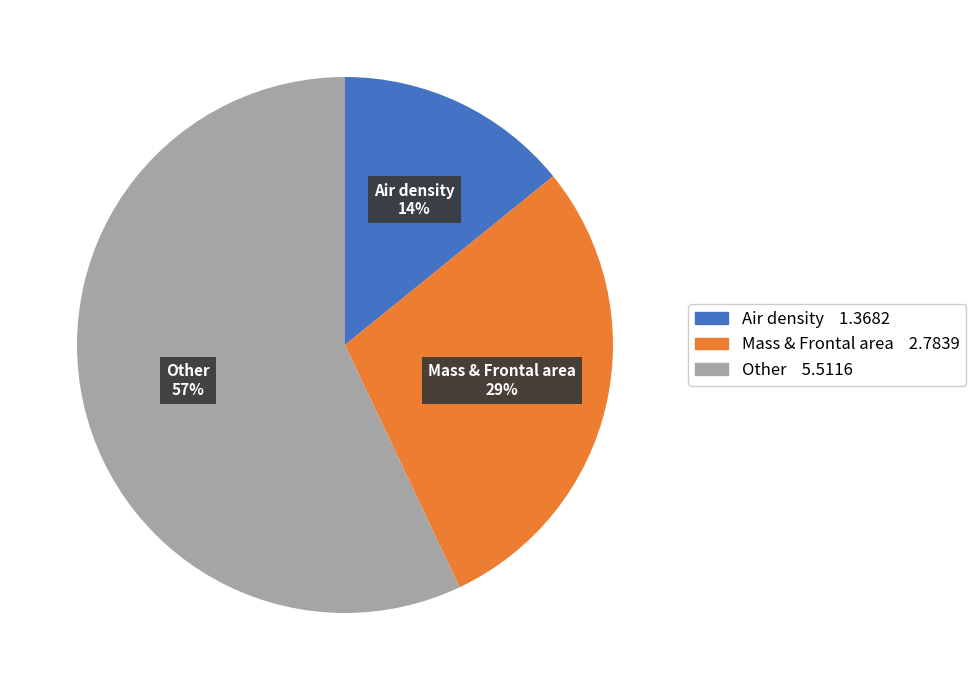

Does any single category account for the majority?

Yes